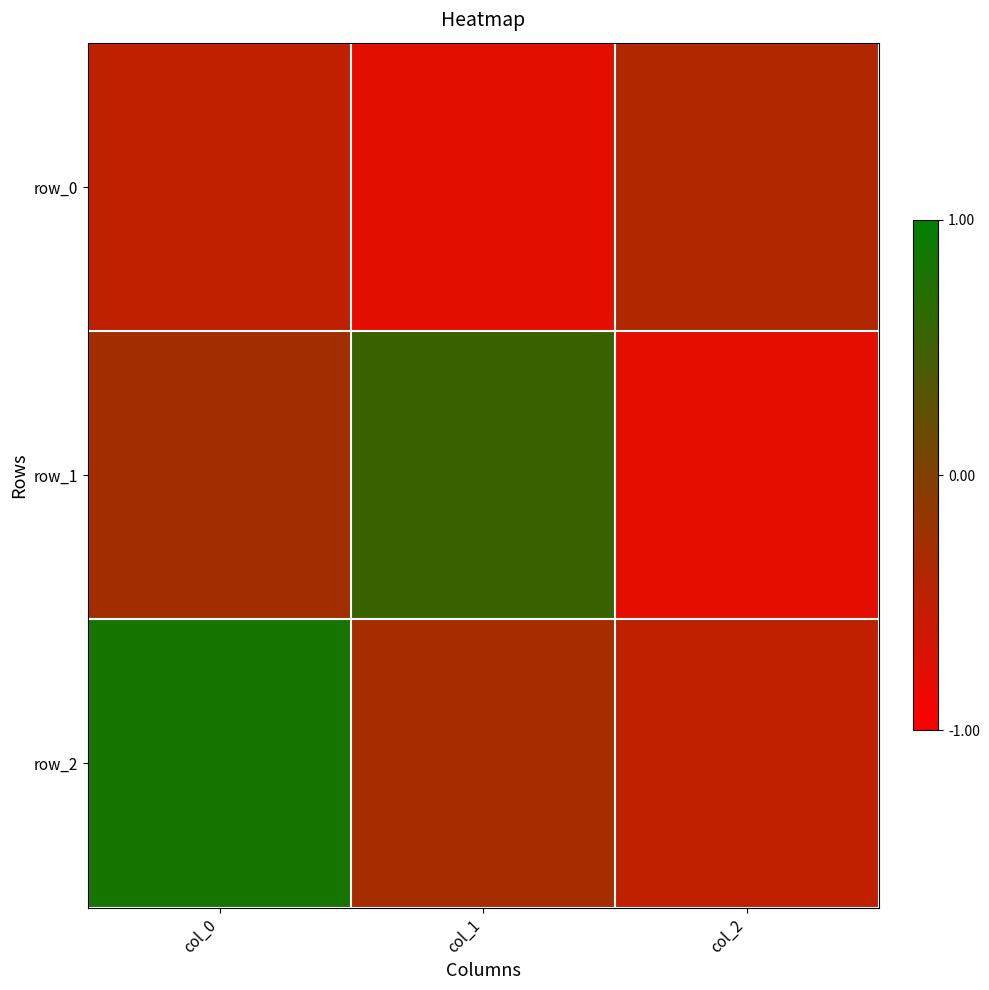

Rank the series at col_0 from lowest to highest value.

row_0, row_1, row_2